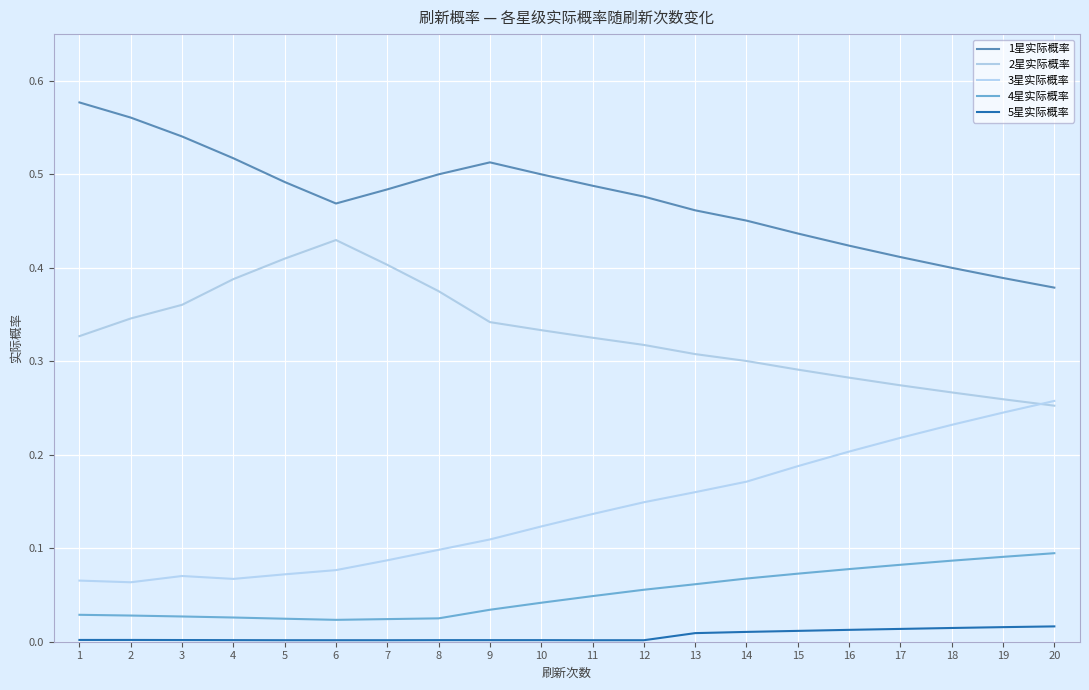

How many lines are shown in the chart?

5